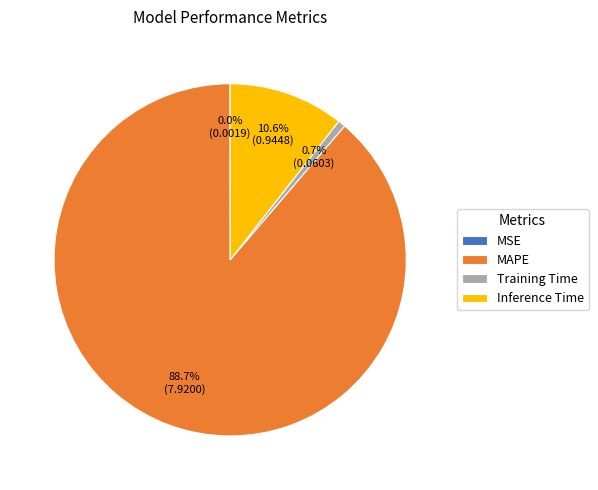

Is there a majority slice in this chart?

Yes